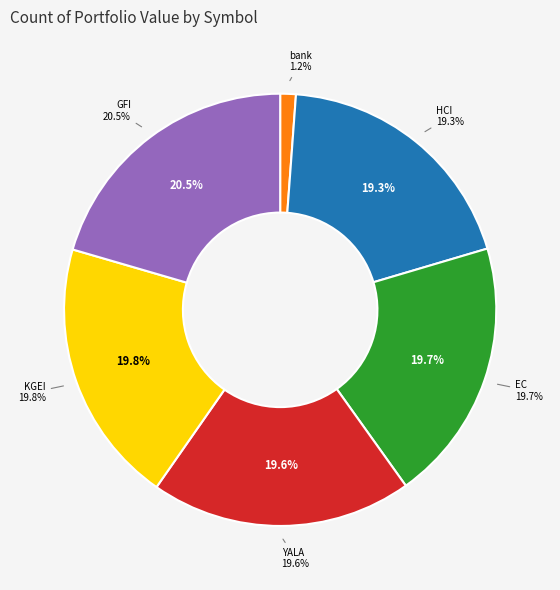

What portion of the pie excludes EC?

80.3%